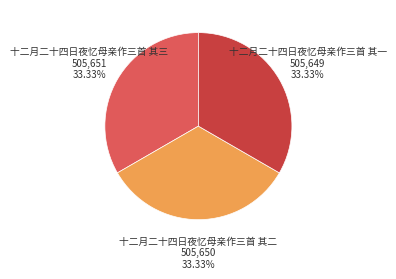

How many slices are in this pie chart?

3